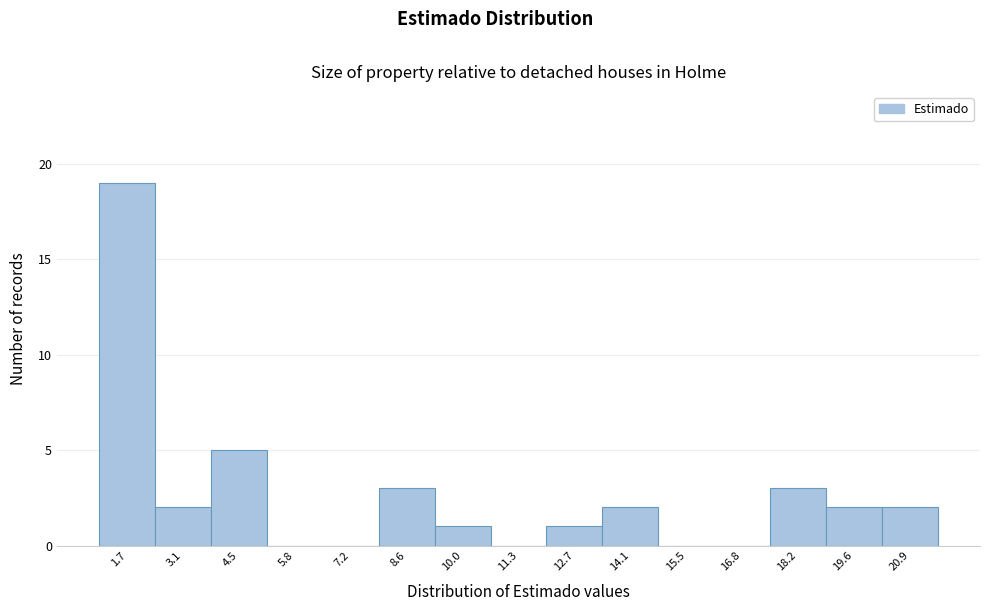

Reading right to left, list all the values displayed in this chart.

20.9=2	19.6=2	18.2=3	16.8=0	15.5=0	14.1=2	12.7=1	11.3=0	10.0=1	8.6=3	7.2=0	5.8=0	4.5=5	3.1=2	1.7=19